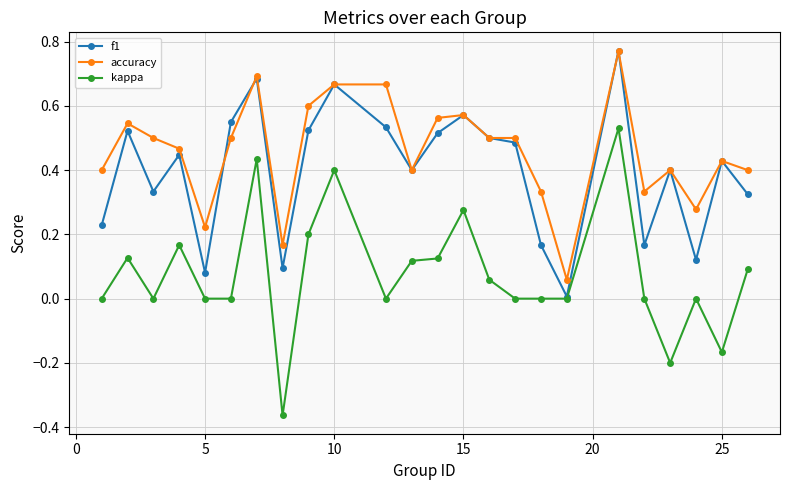

Rank the series by their average value, from highest to lowest.

accuracy, f1, kappa